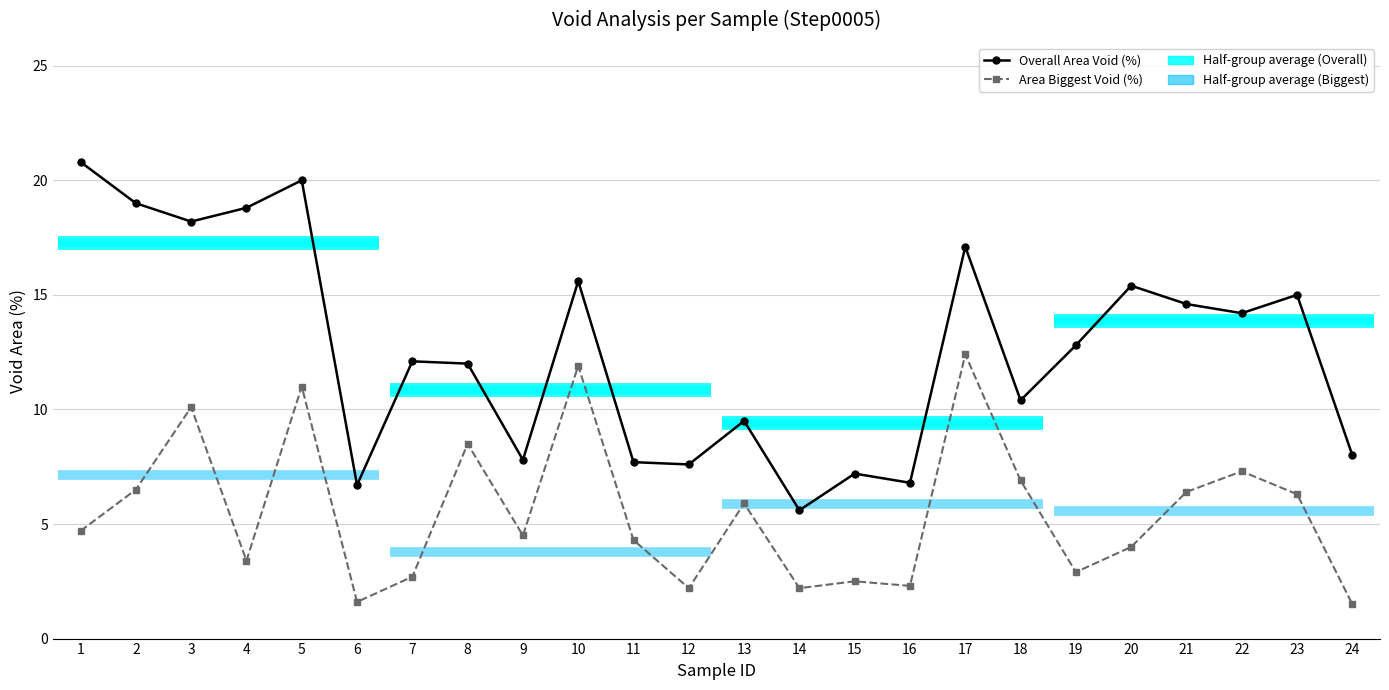

True or false: Overall Area Void (%) has a value of 2.3 at 15.

False